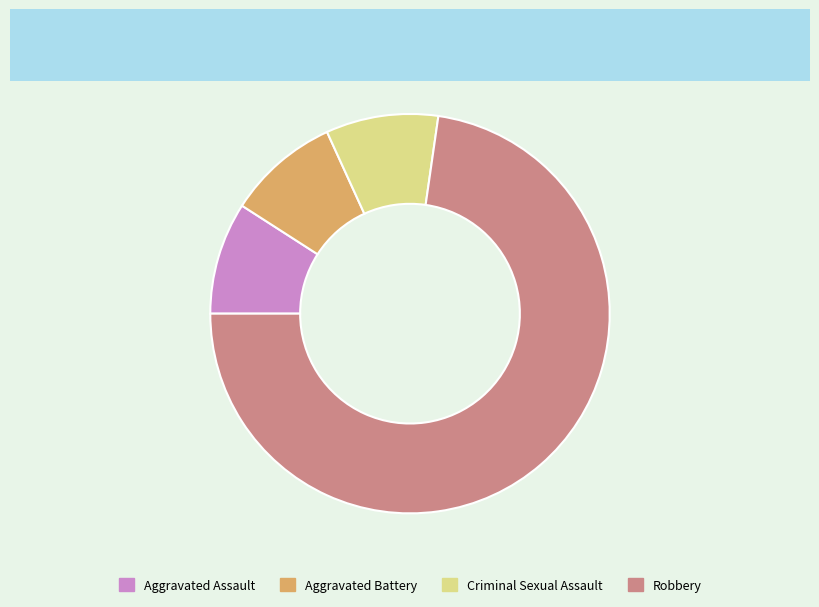

Which slice is the largest?

Robbery